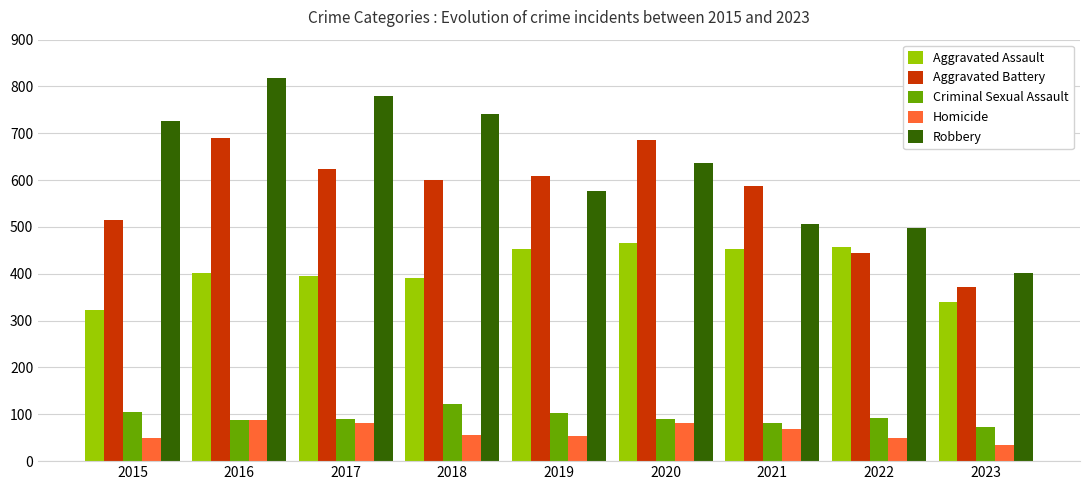

Rank the series at 2021 from highest to lowest value.

Aggravated Battery, Robbery, Aggravated Assault, Criminal Sexual Assault, Homicide